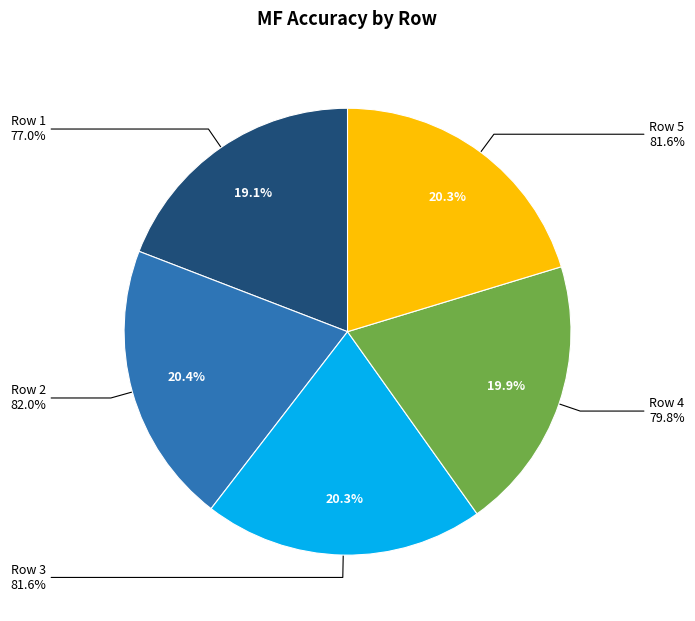

Which category has the smallest portion of the pie?

Row 1